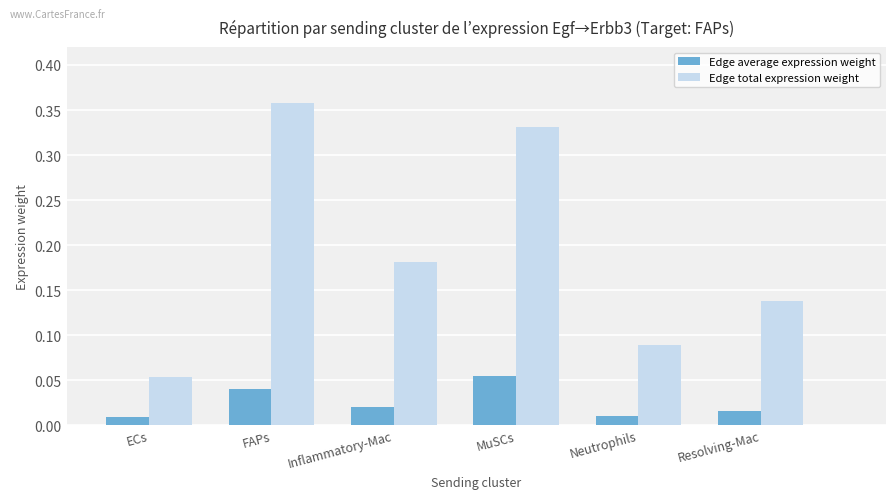

At which label does Edge total expression weight reach its peak?

FAPs